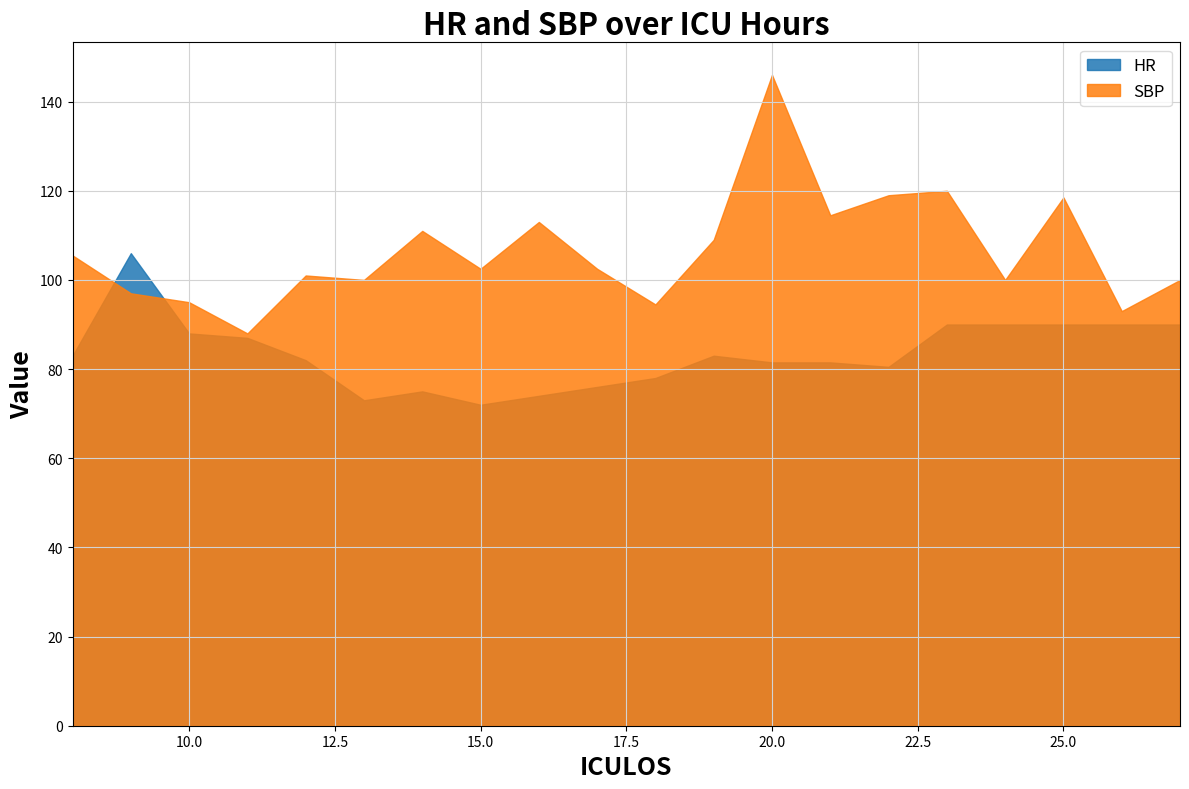

What are all the series names shown in the legend?

HR, SBP